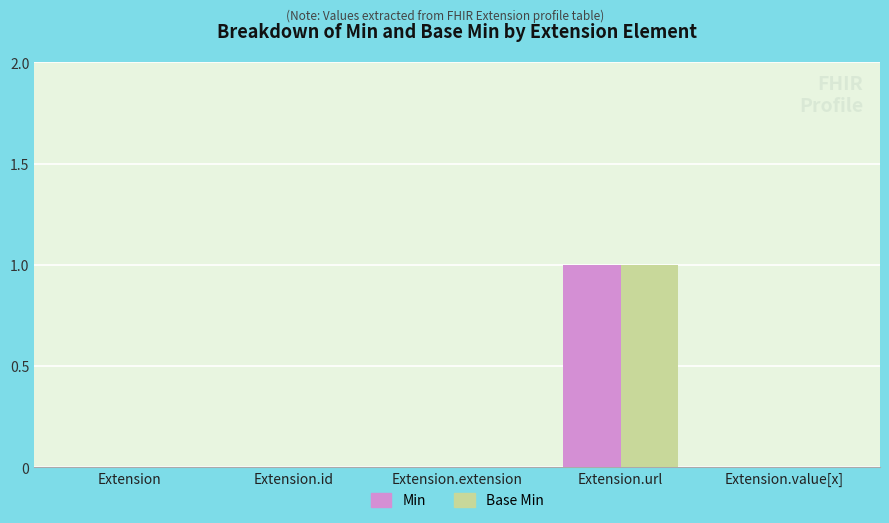

What are all the series names shown in the legend?

Min, Base Min